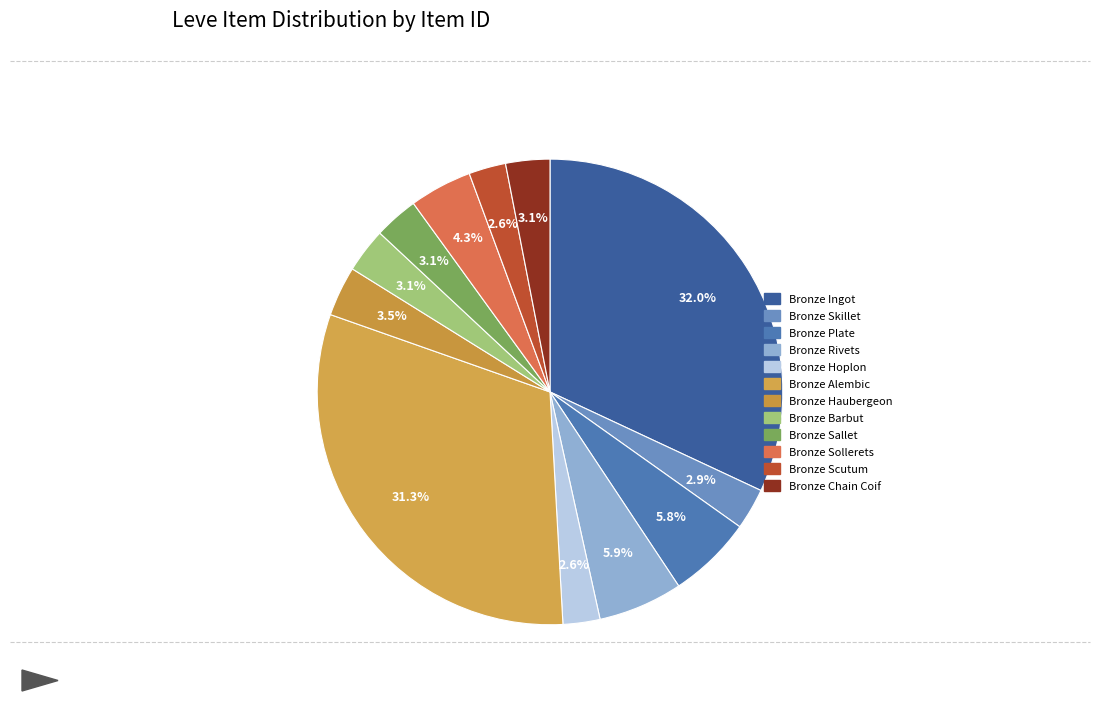

Count the number of slices in the pie.

12